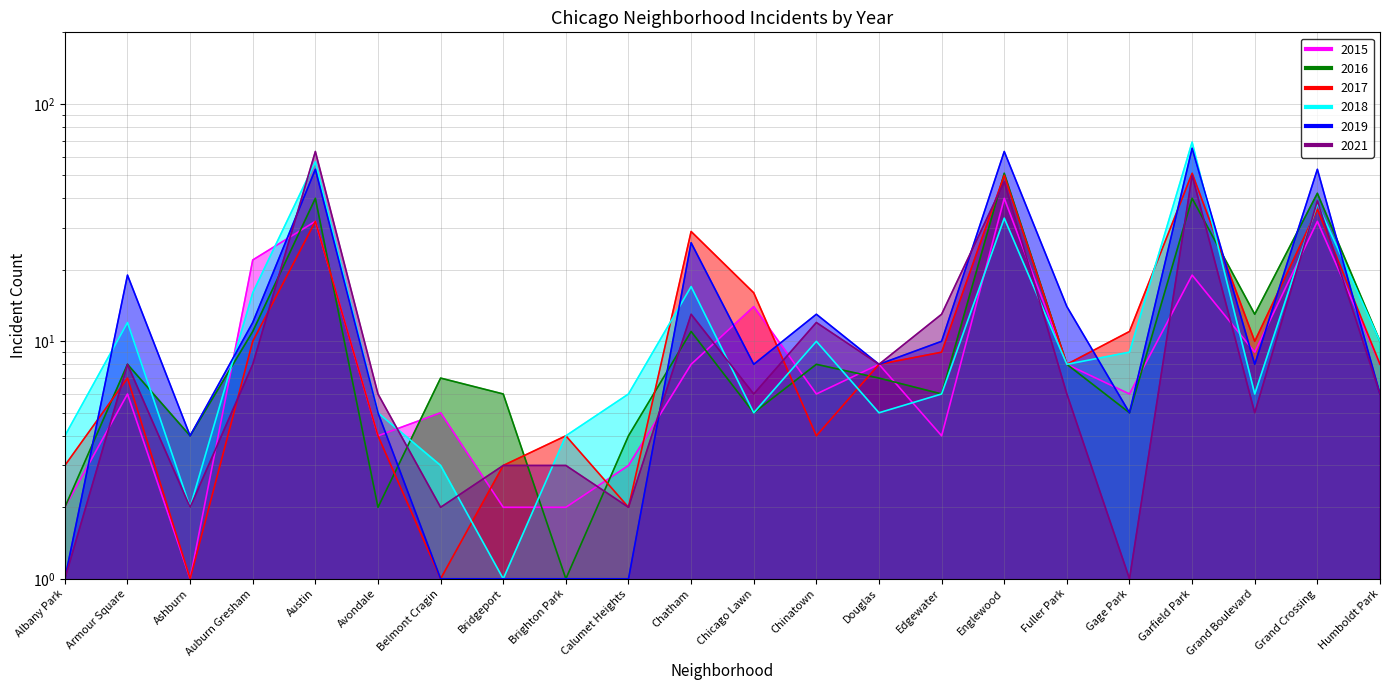

Is the value of 2017 at Austin greater than the value of 2016 at Gage Park?

Yes